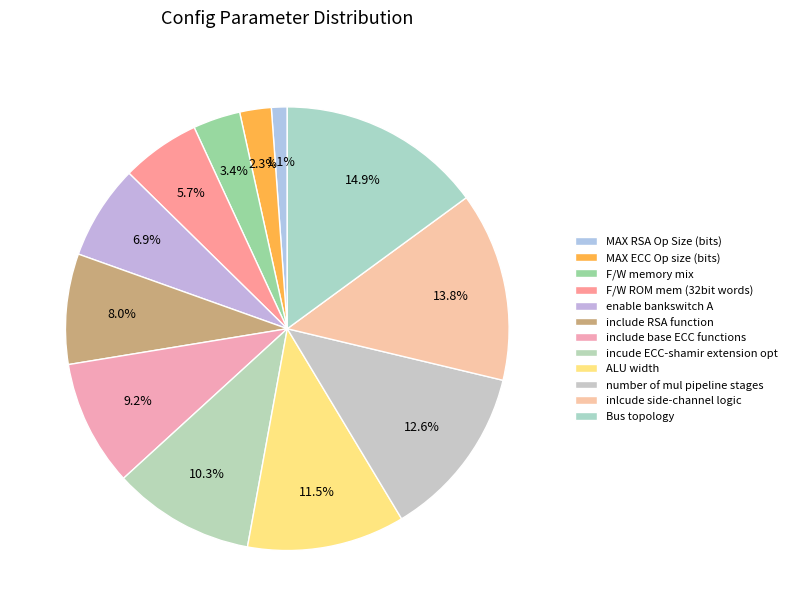

Which category has the smallest portion of the pie?

MAX RSA Op Size (bits)